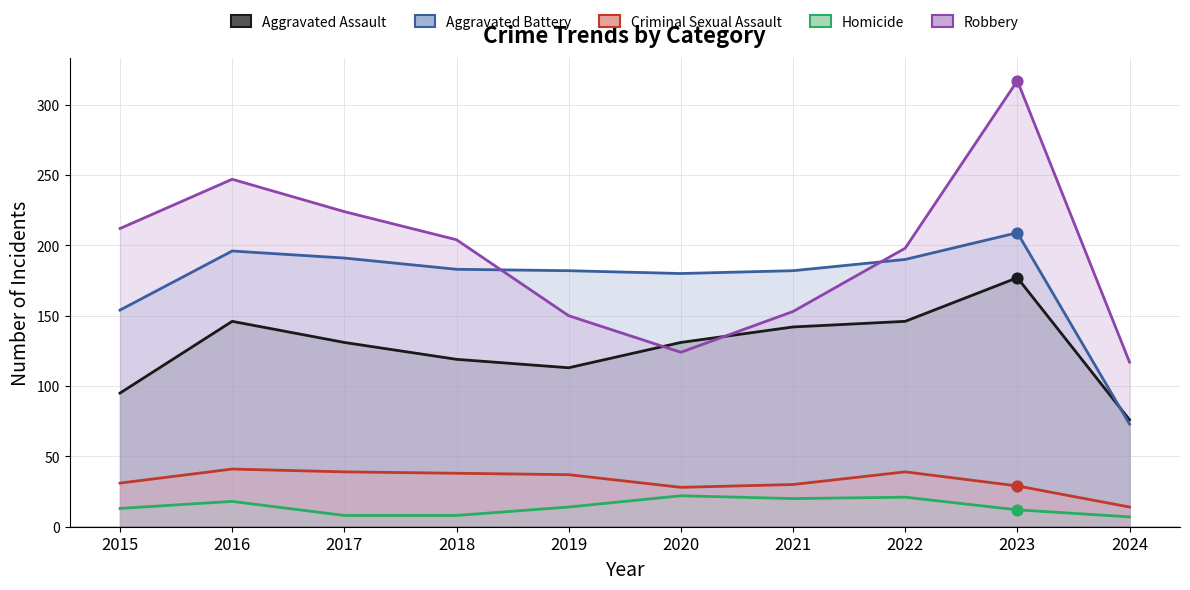

Which series has the largest total across all categories?

Robbery